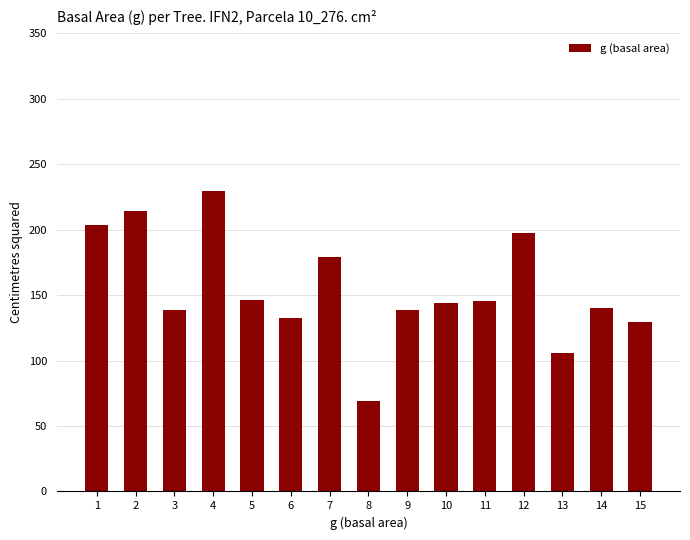

What is the value of the 15th bar from the left?

129.7